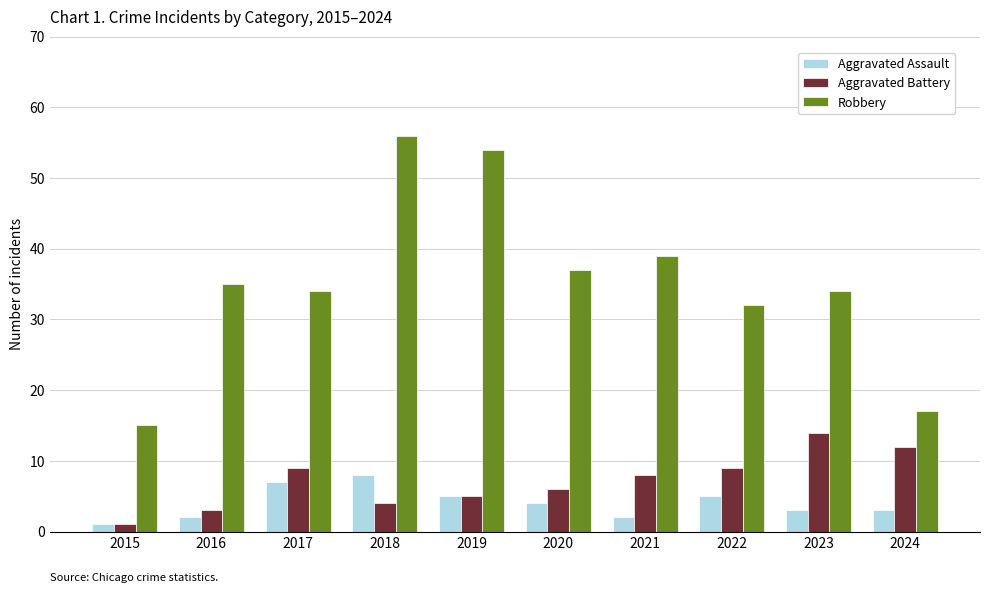

Which label corresponds to the smallest value in the chart?

2015